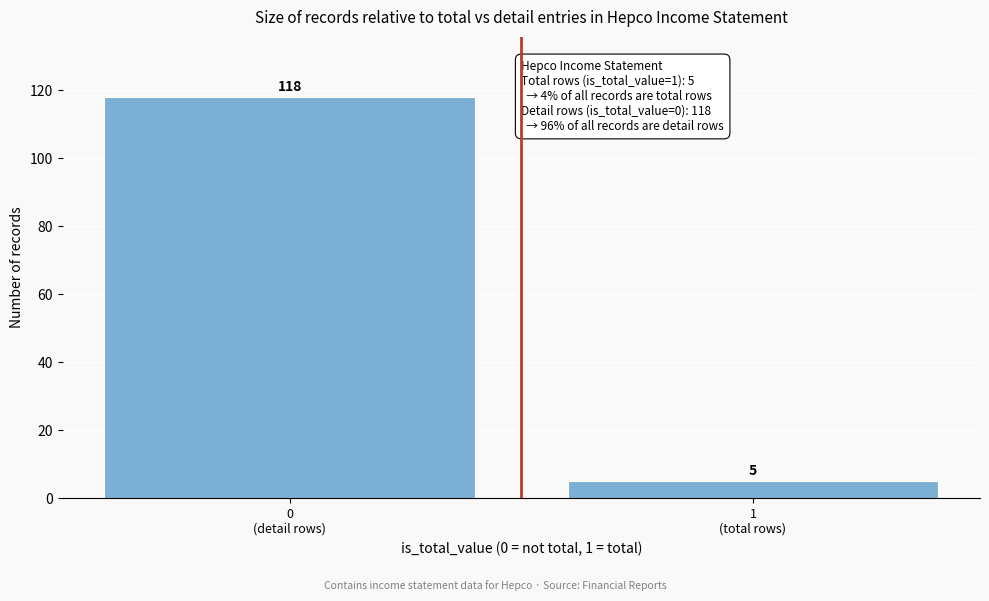

Reading left to right, list all the values displayed in this chart.

118	5